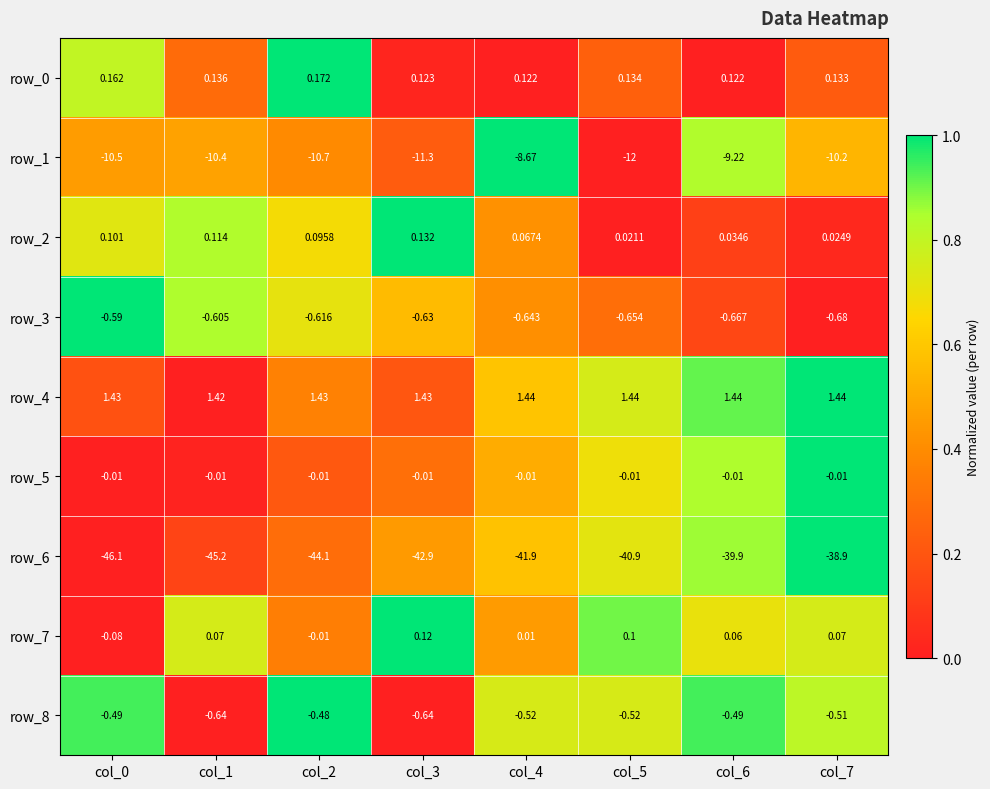

Is the value of row_8 at col_3 greater than the value of row_4 at col_0?

No